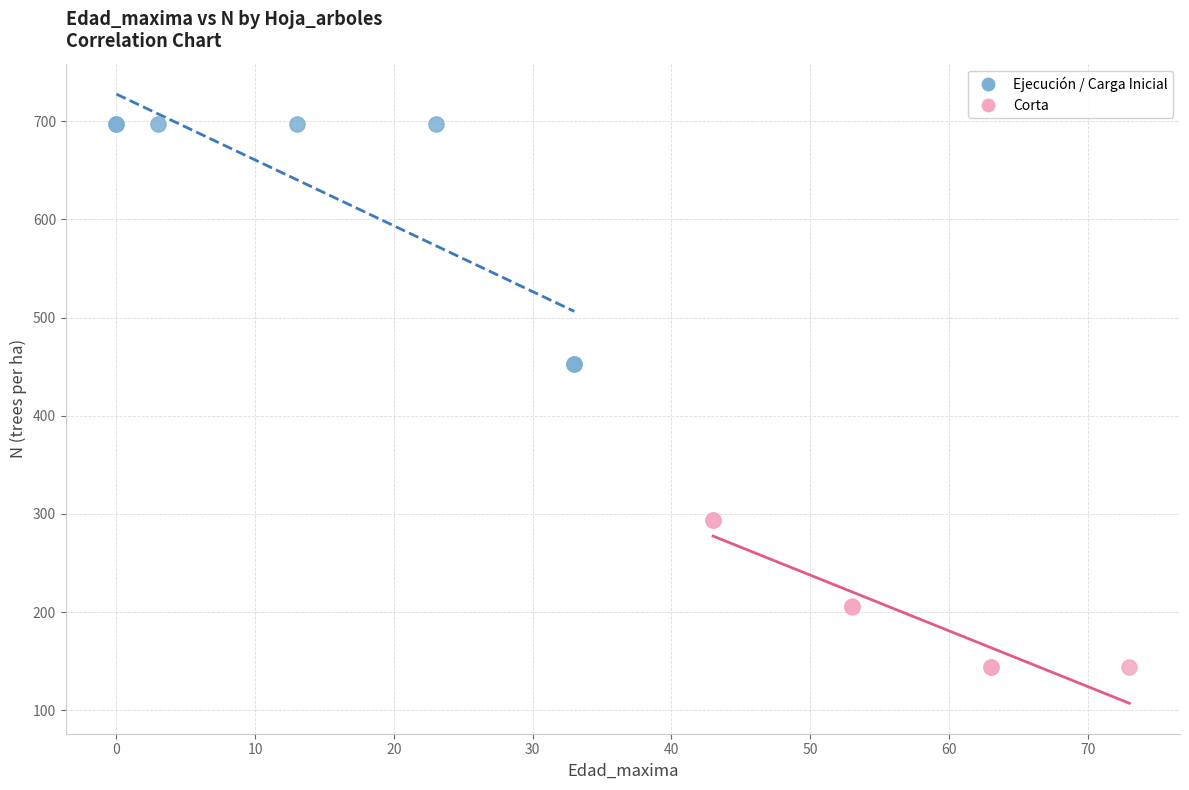

What are all the series names shown in the legend?

Ejecución / Carga Inicial, Corta